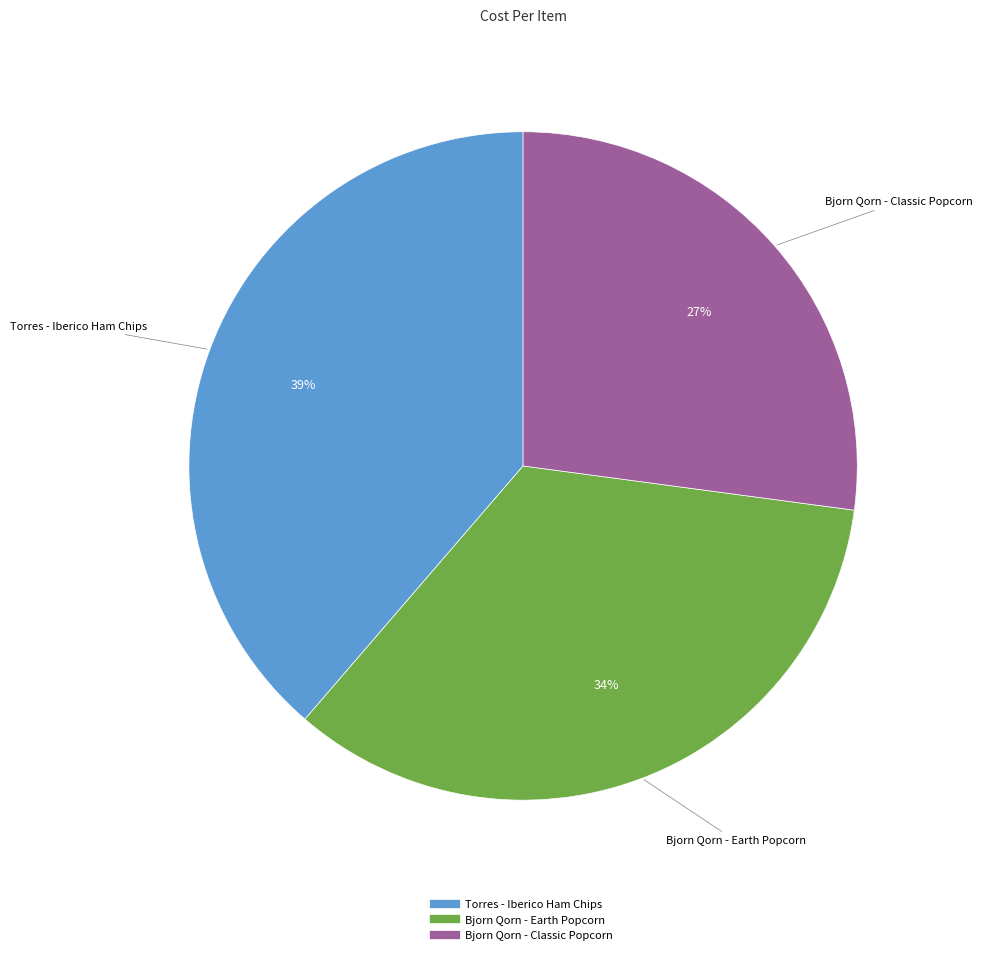

Is there any slice that represents more than half of the pie?

No